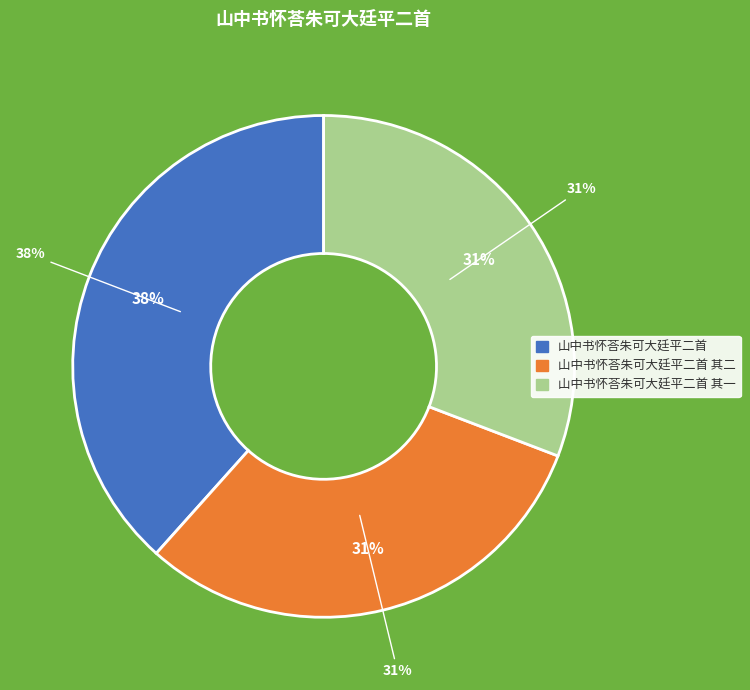

Rank the categories by value from highest to lowest.

山中书怀荅朱可大廷平二首, 山中书怀荅朱可大廷平二首 其二, 山中书怀荅朱可大廷平二首 其一